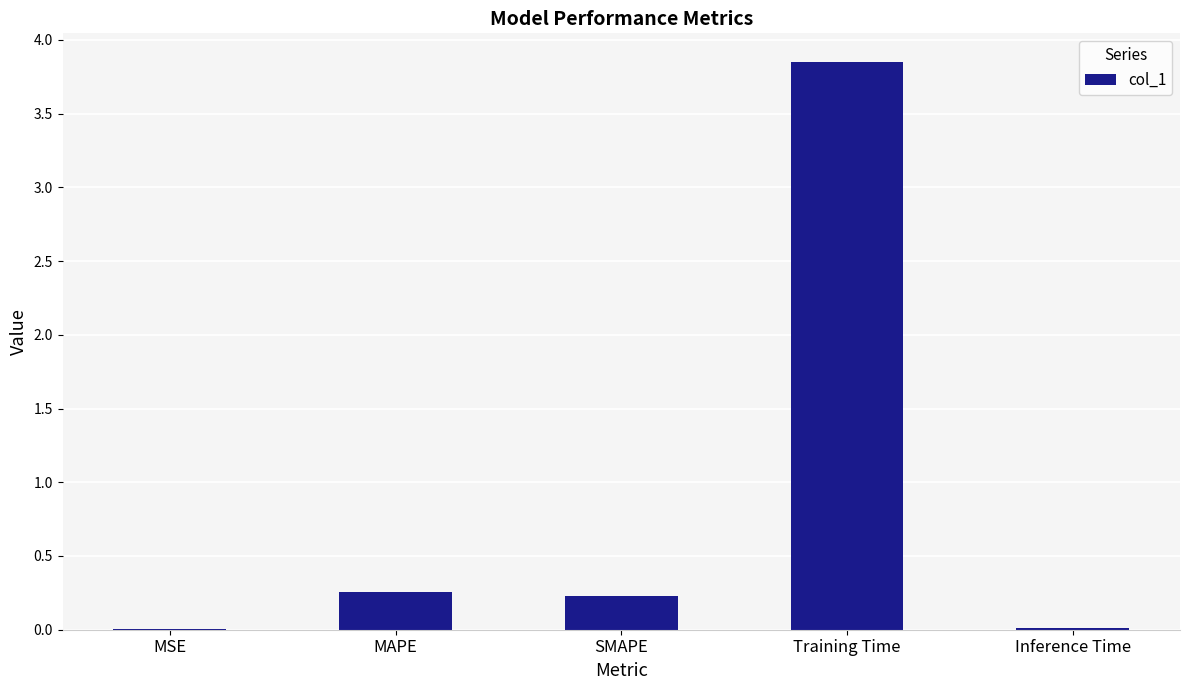

Is it true that the value at MAPE is 0.1?

False